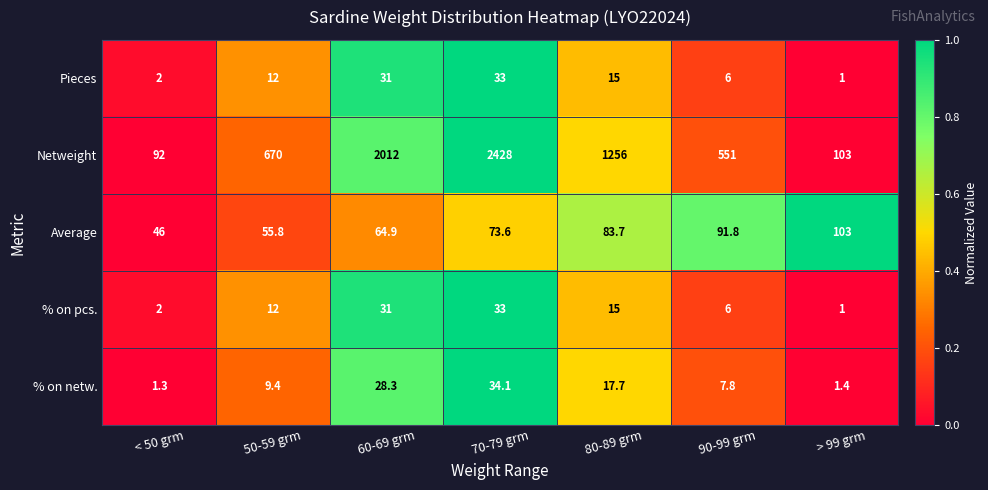

Between < 50 grm and 80-89 grm, which series saw the biggest shift?

Netweight